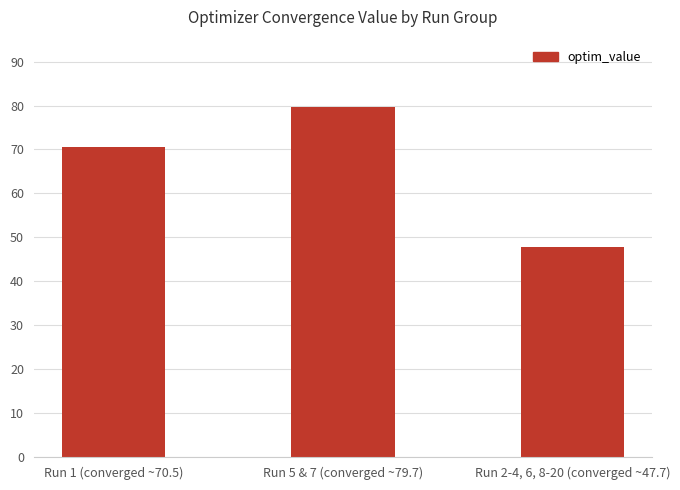

List the labels in order of value, largest first.

Run 5 & 7 (converged ~79.7), Run 1 (converged ~70.5), Run 2-4, 6, 8-20 (converged ~47.7)